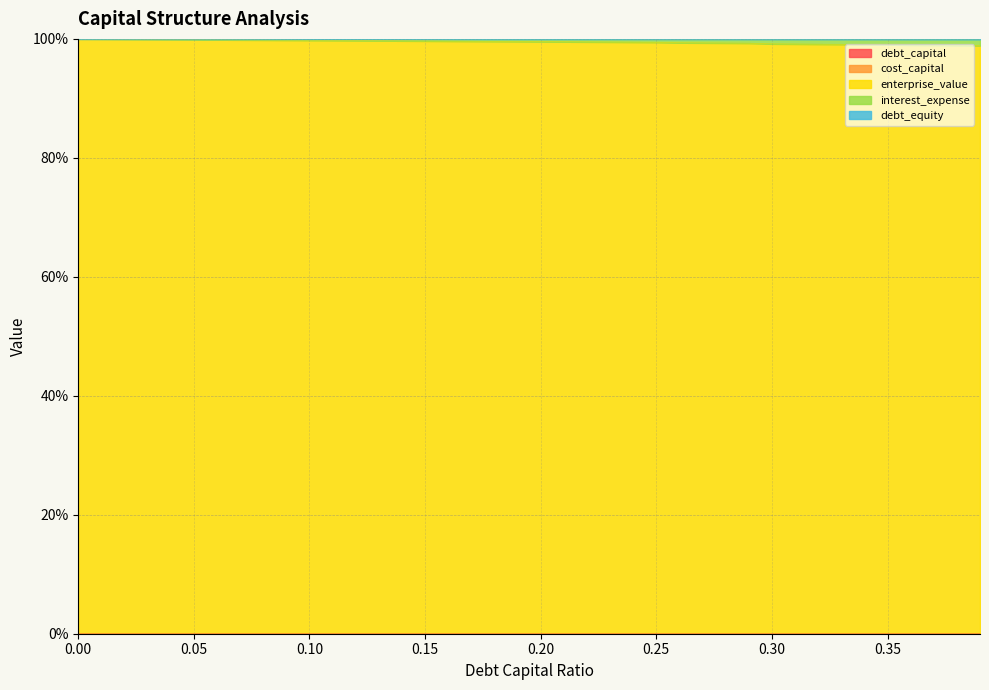

At how many categories does at least one series exceed 0?

40